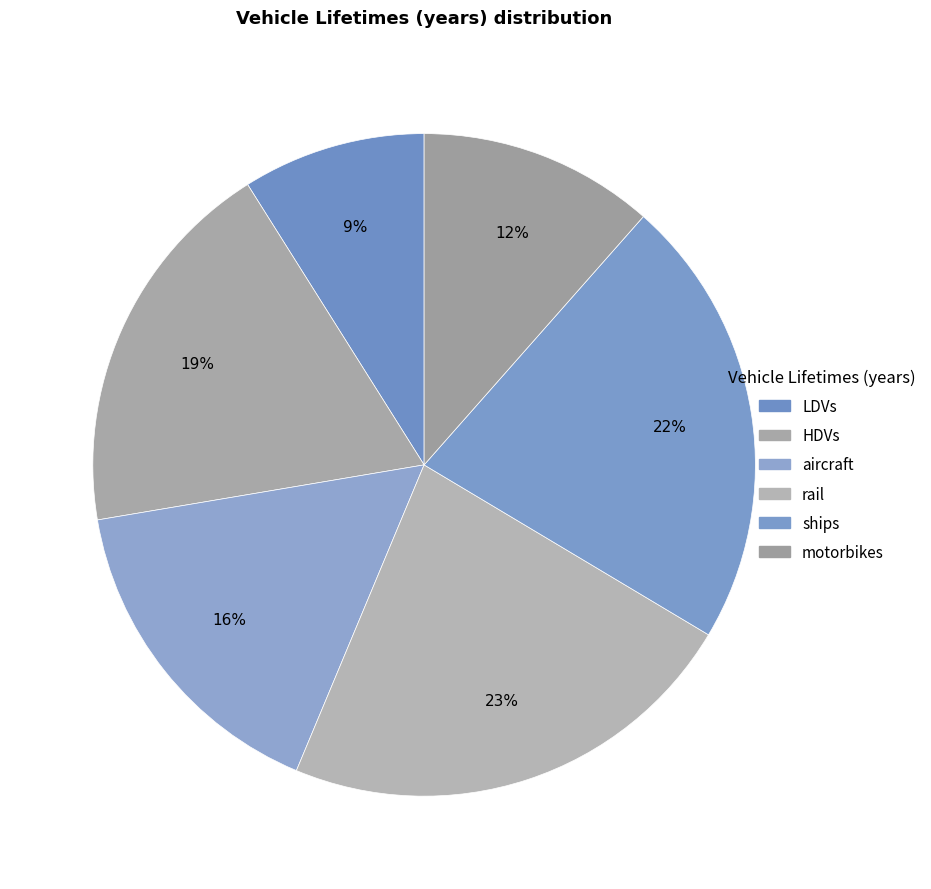

Does rail represent more than half of the total?

No